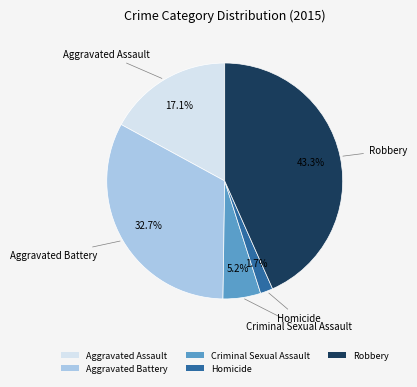

How much of the chart is everything except Robbery?

56.7%